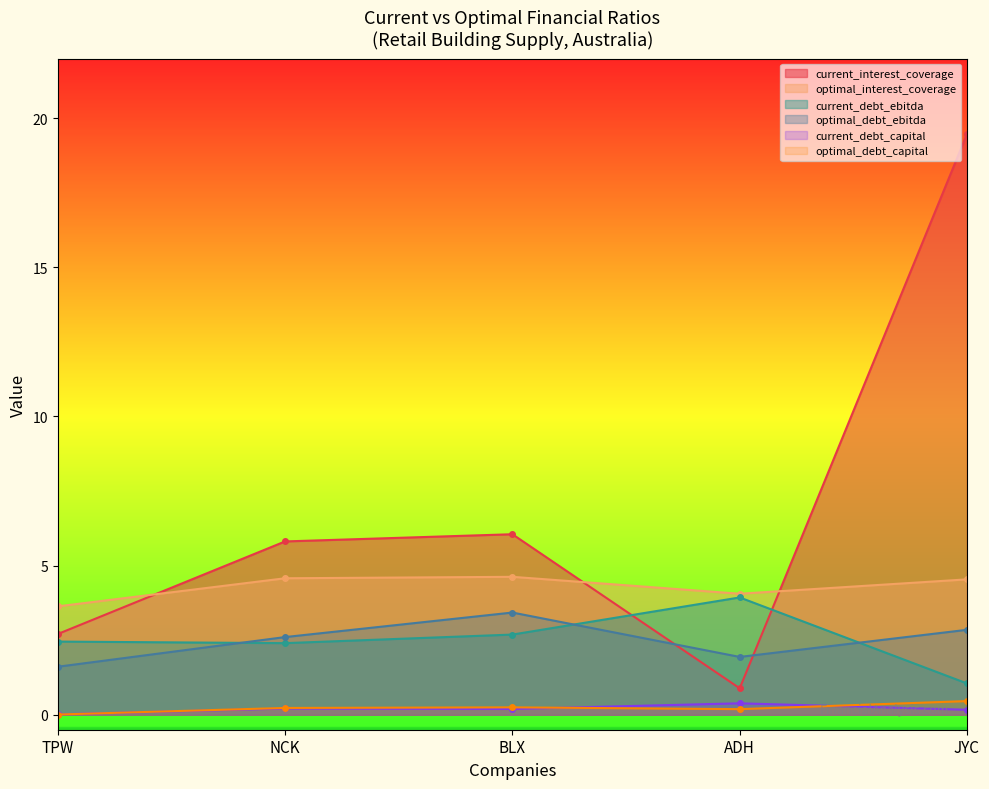

Which series has the widest spread of values?

current_interest_coverage